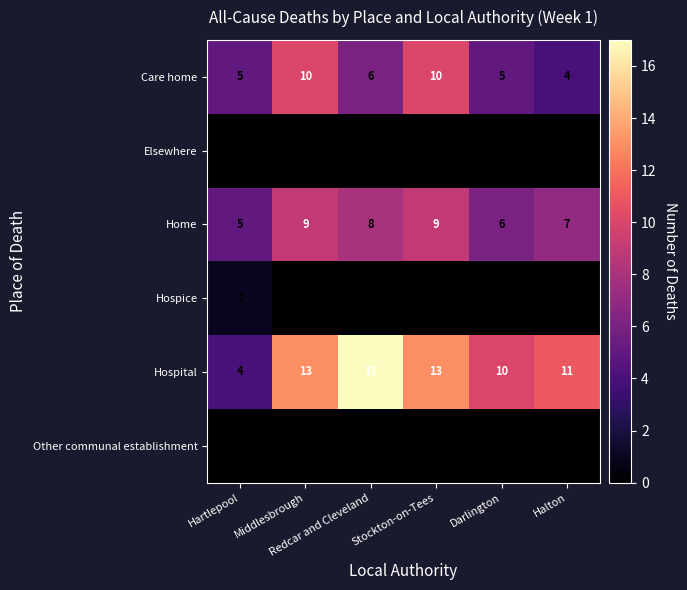

What is the average value of the Care home series?

7